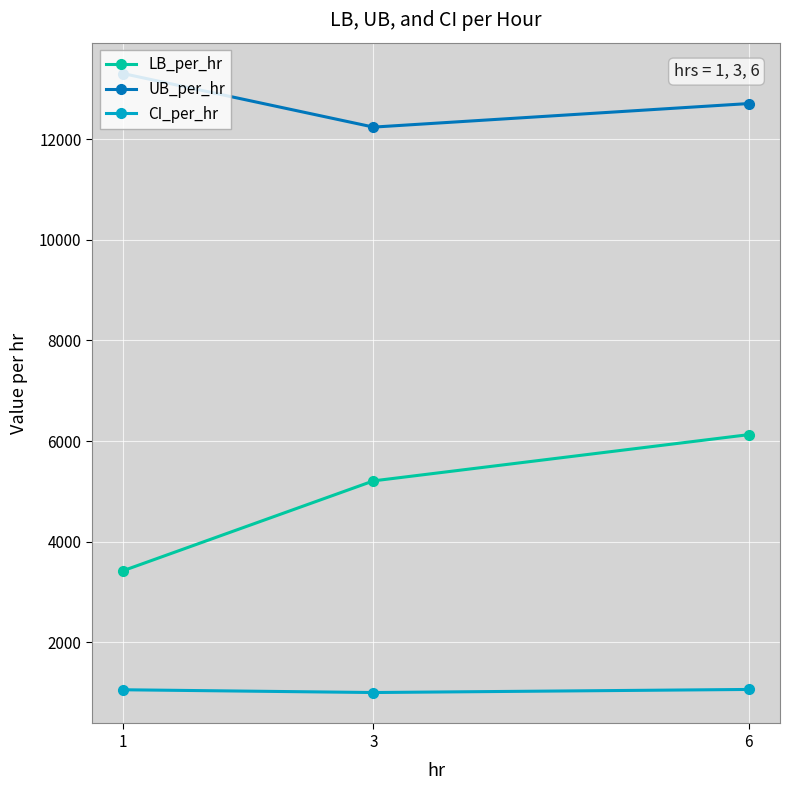

What is the sum of the CI_per_hr values at 1 and 3?

2059.6